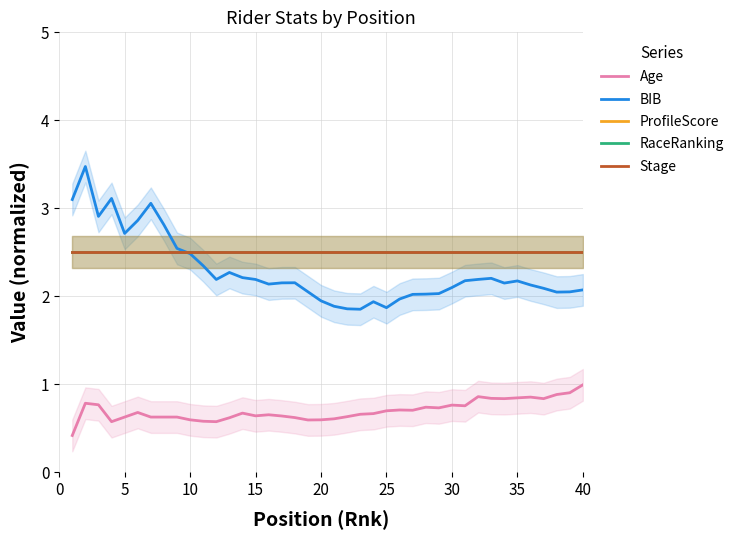

True or false: Stage and Age intersect in this chart.

False